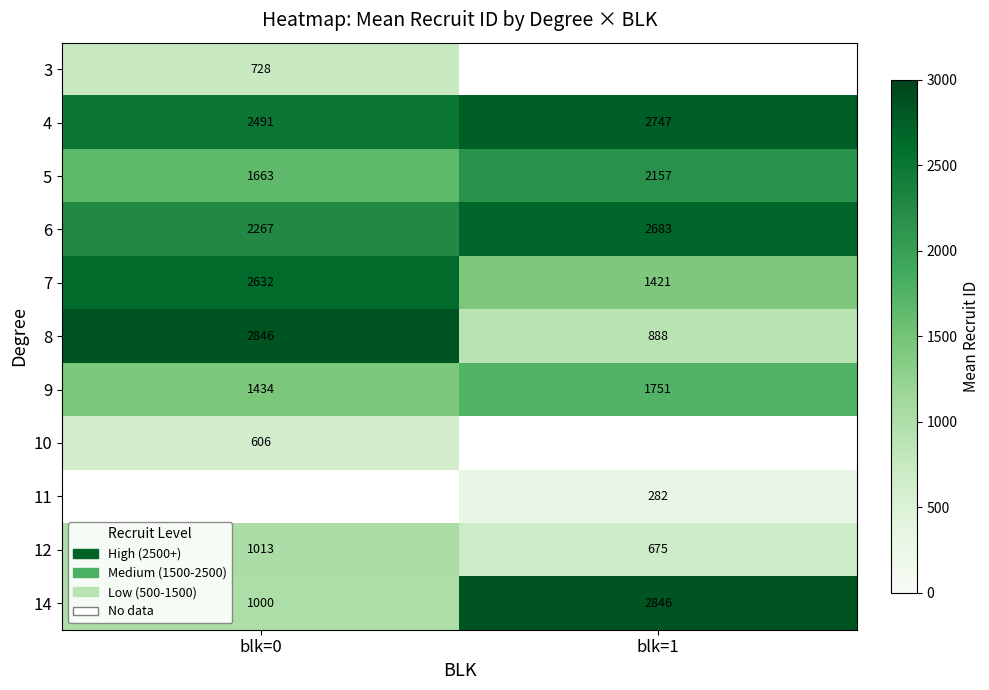

The value of 6 at blk=1 is 3659. True or false?

False